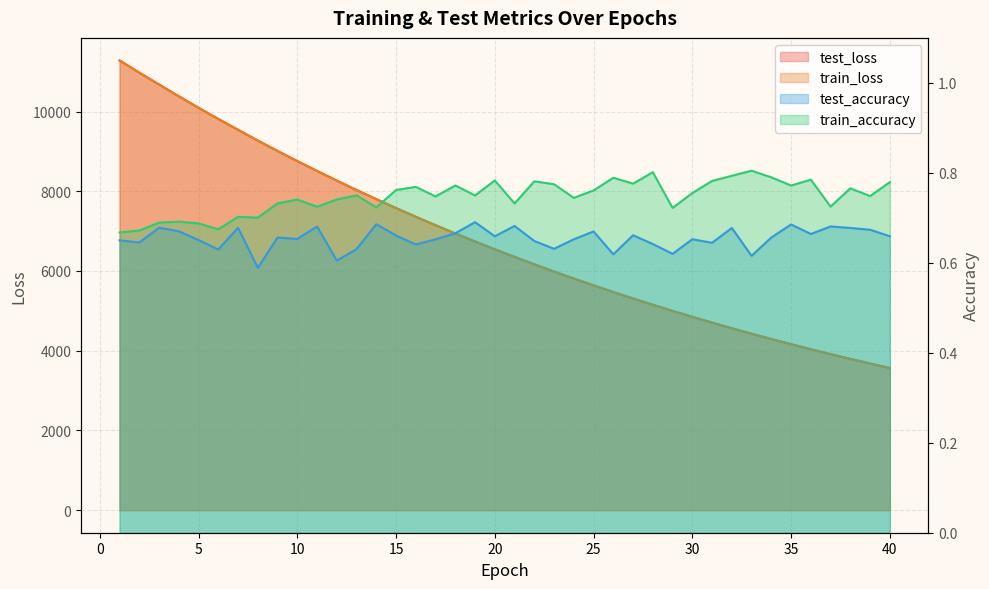

At 38, list the series in order from largest to smallest.

test_loss, train_loss, train_accuracy, test_accuracy